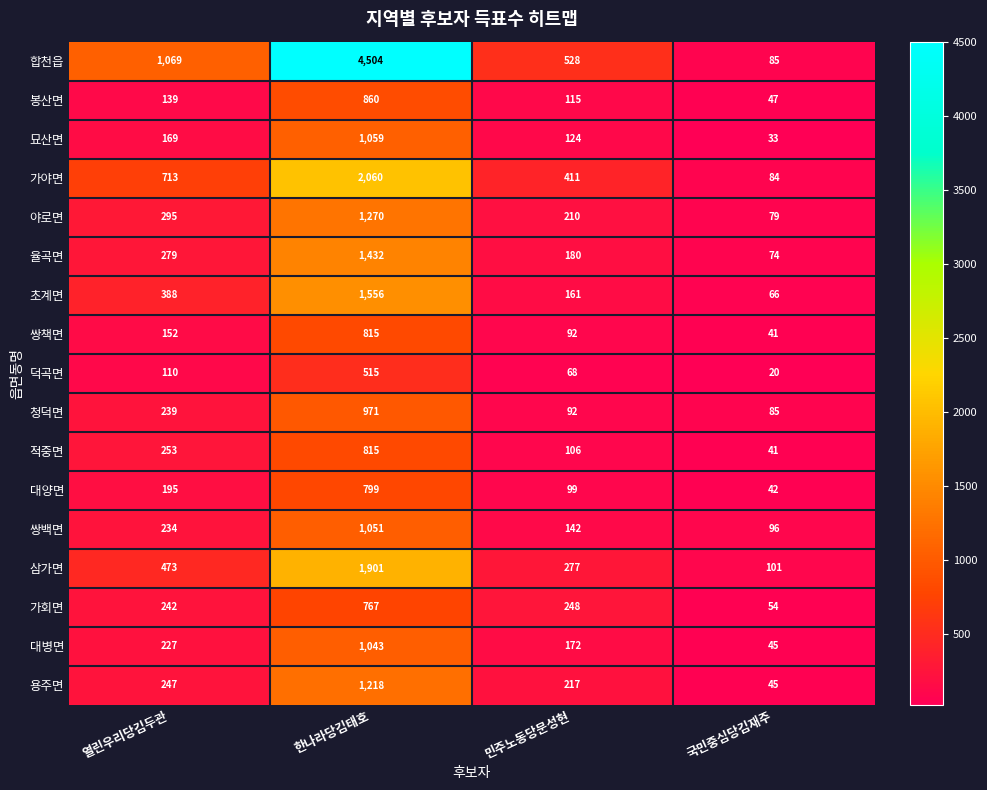

What is the smallest value displayed?

20